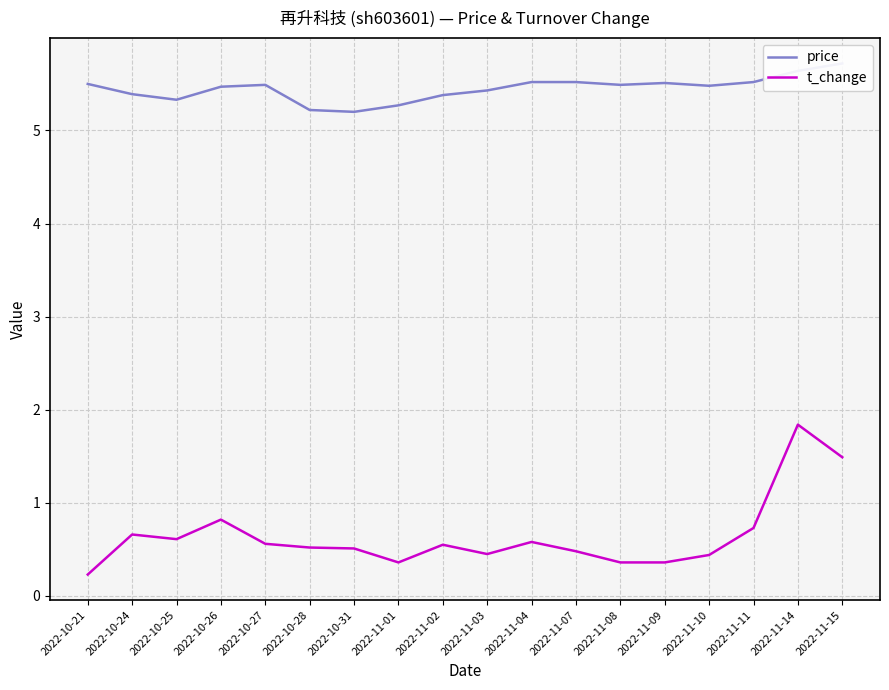

True or false: price has a value of 5.2 at 2022-10-28.

True